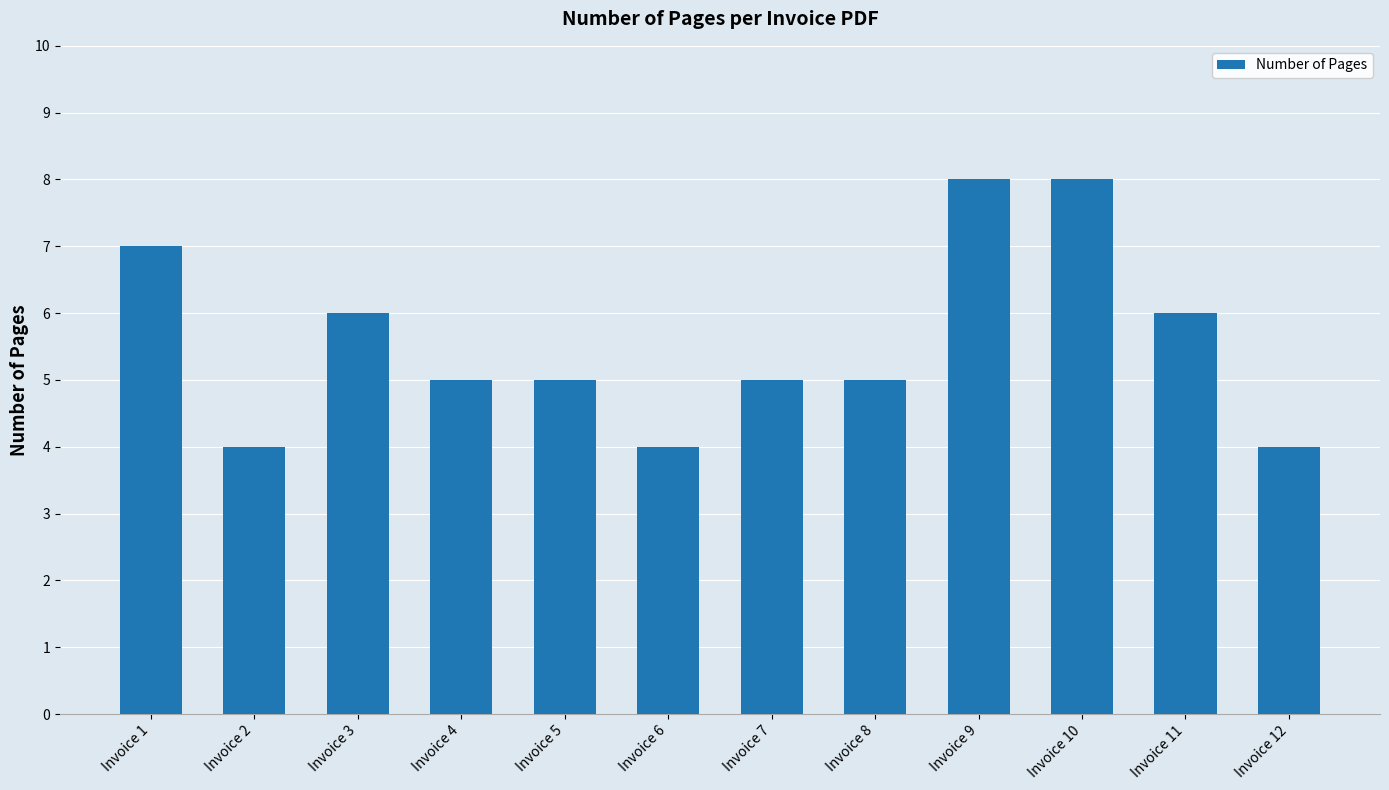

What is the value of the 6th bar from the left?

4